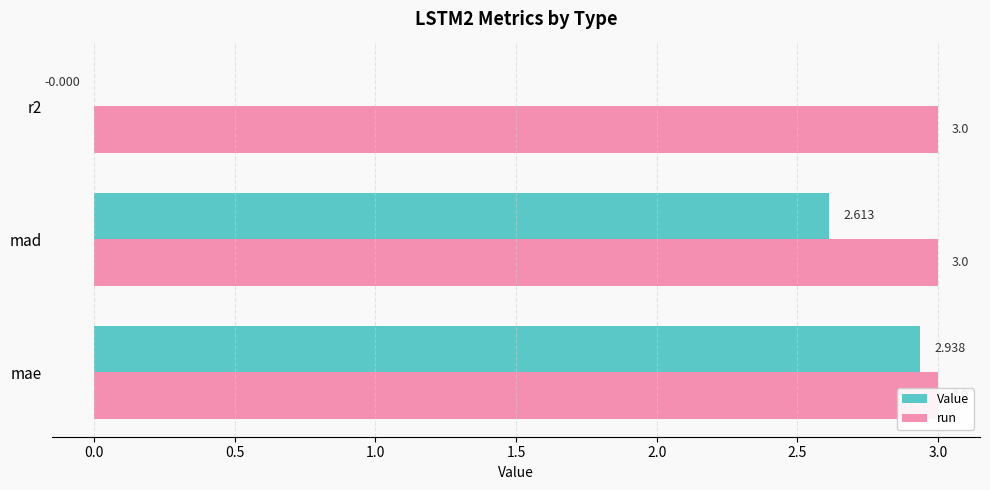

Is it true that Value equals 2.6 at mad?

True